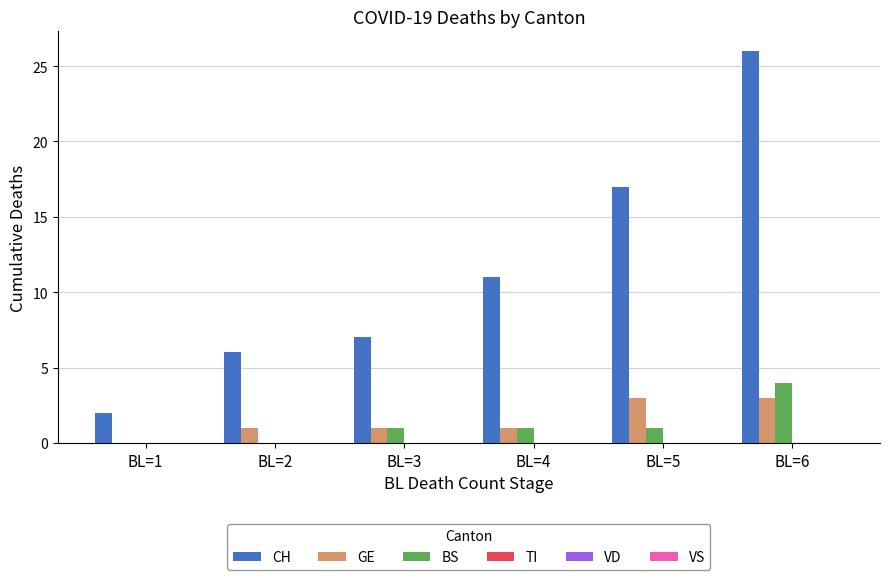

Which series has the largest total across all categories?

CH